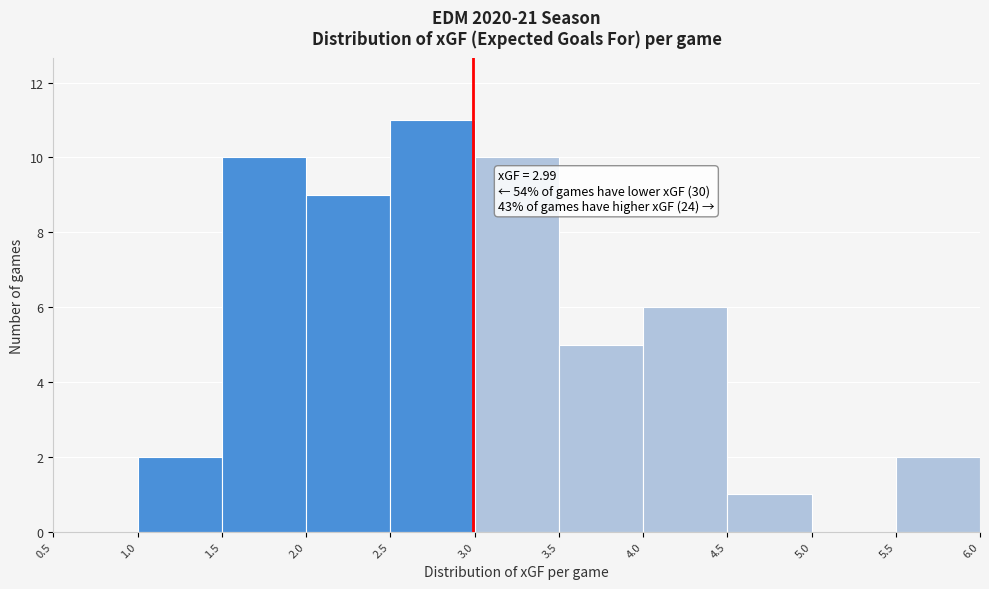

Which range on the x-axis has the tallest bar?

2.5 to 3.0